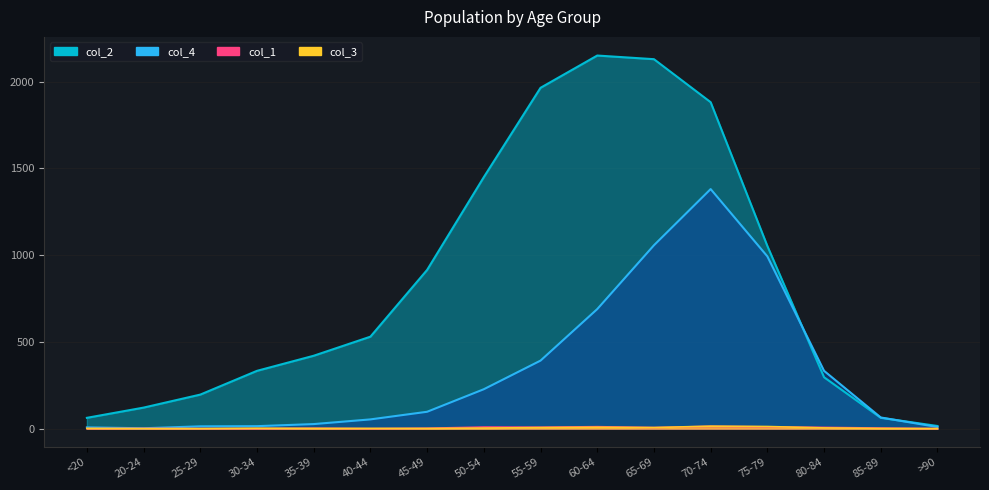

Which series has the largest range (max minus min)?

col_2